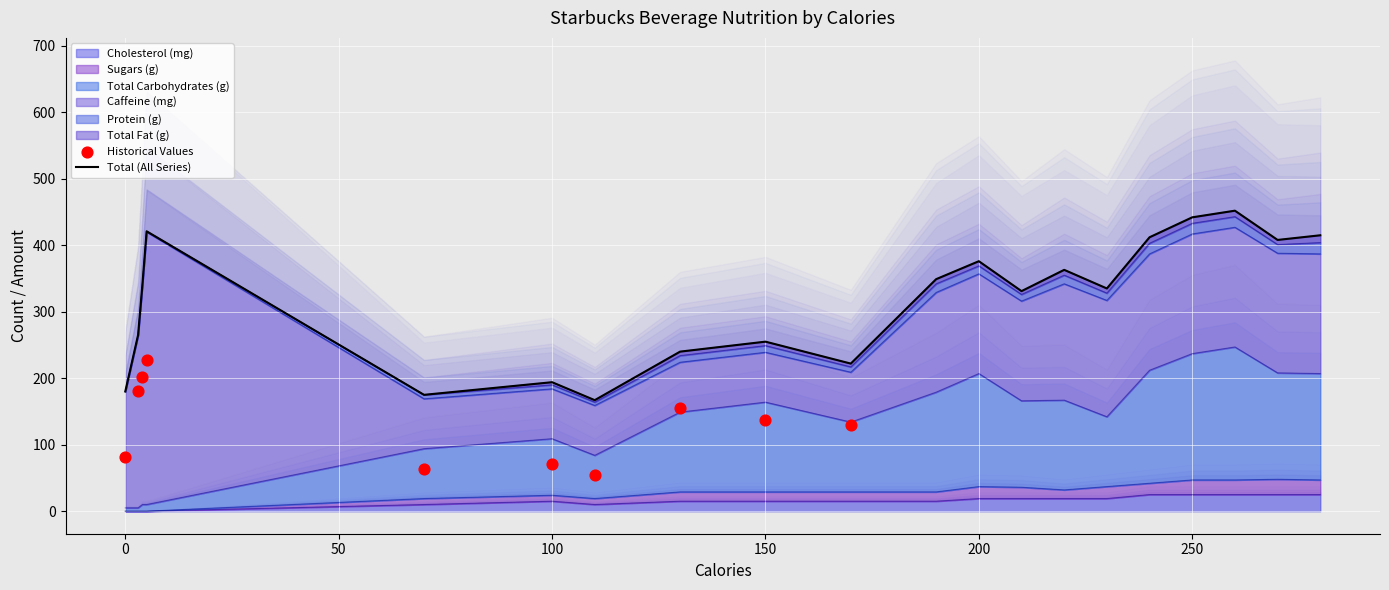

Which series has the largest Y range (max minus min)?

Total Carbohydrates (g)